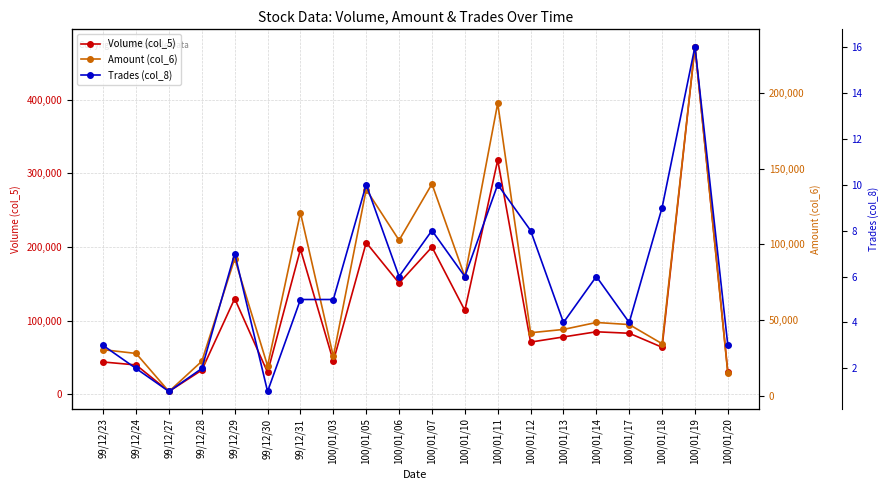

True or false: Trades (col_8) and Volume (col_5) intersect in this chart.

False